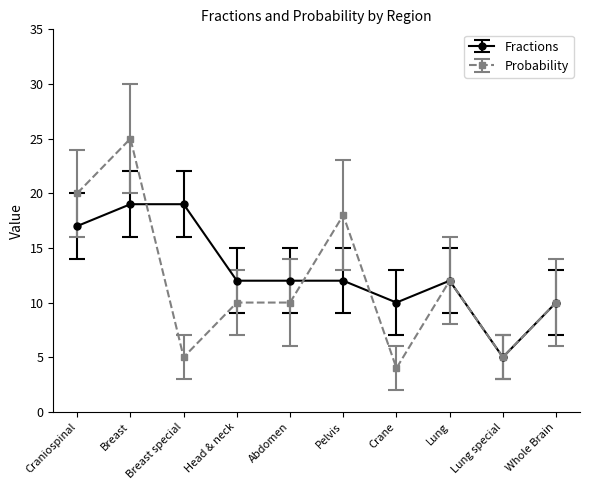

At which category does Probability reach its first local valley?

Breast special